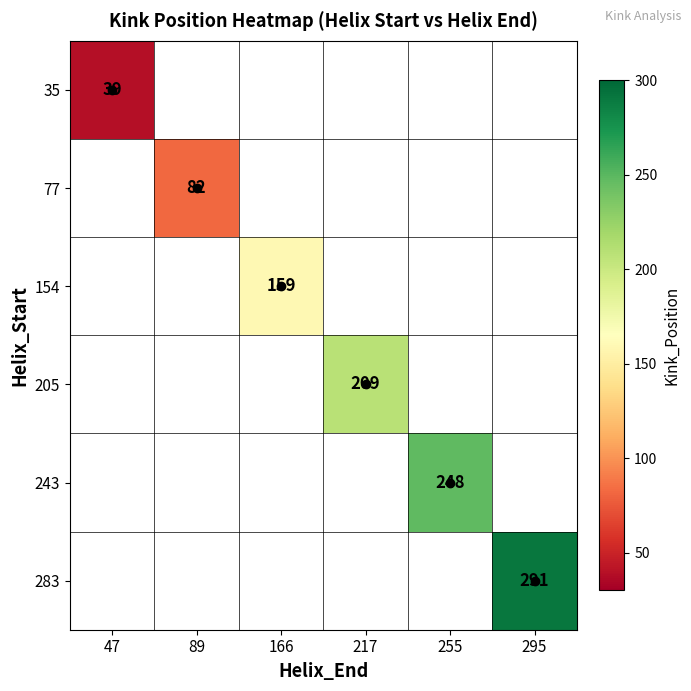

How many series are shown in this chart?

6